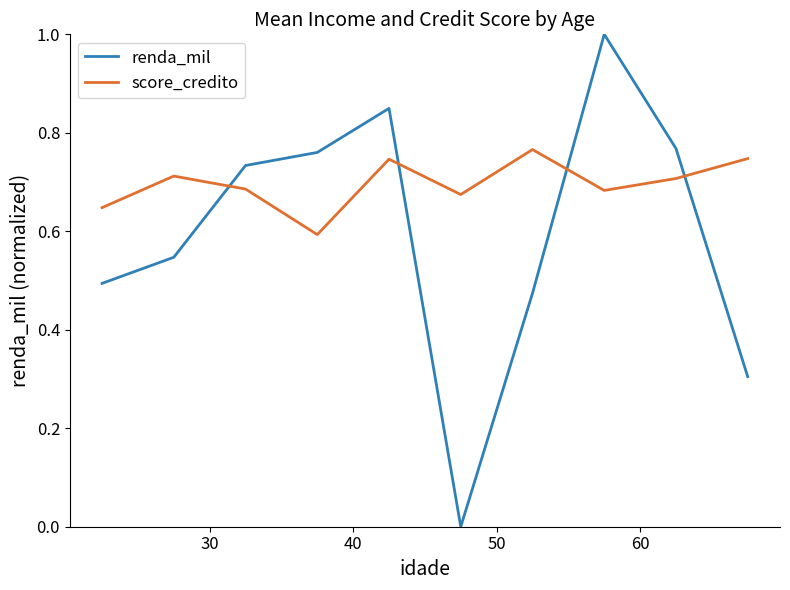

How many intersections are there between score_credito and renda_mil?

4